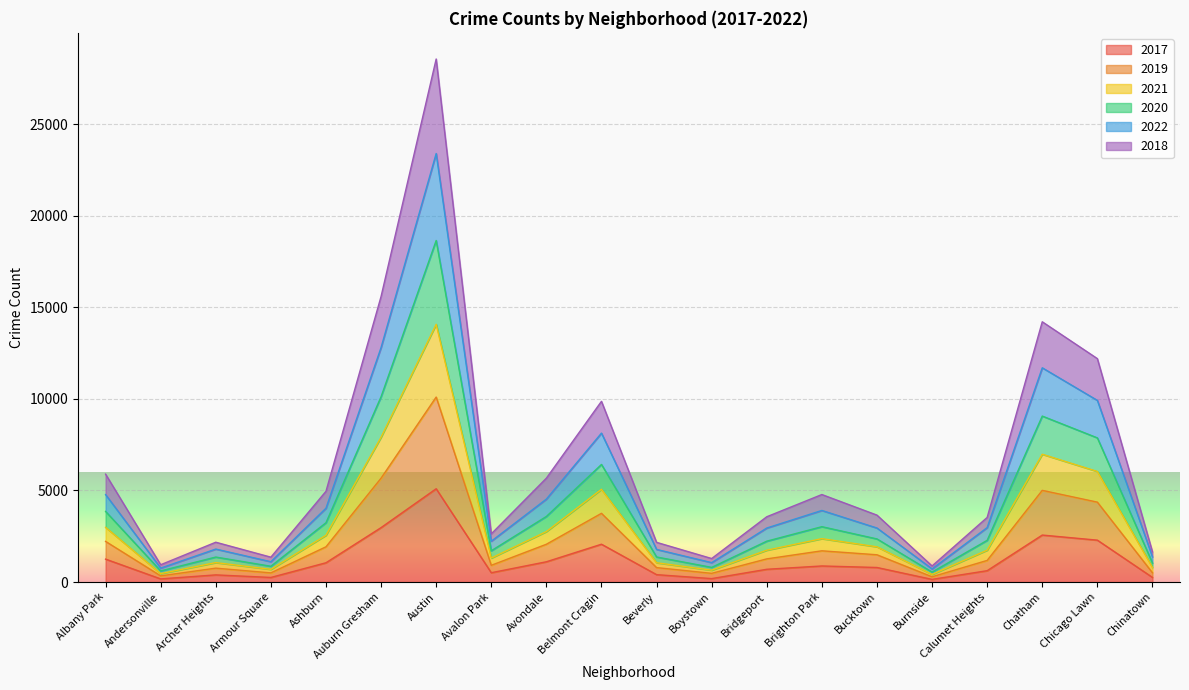

At which category is the sum across all series the highest?

Austin